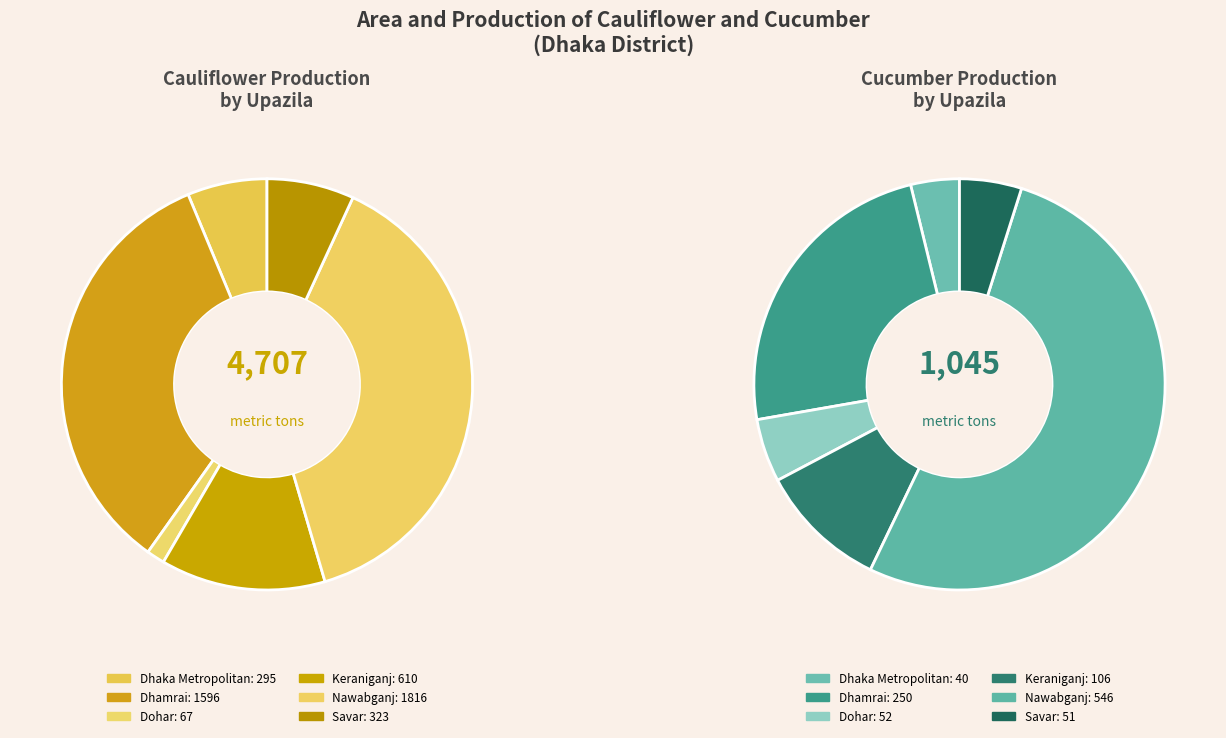

What percentage is the Savar slice, to the nearest percent?

5%